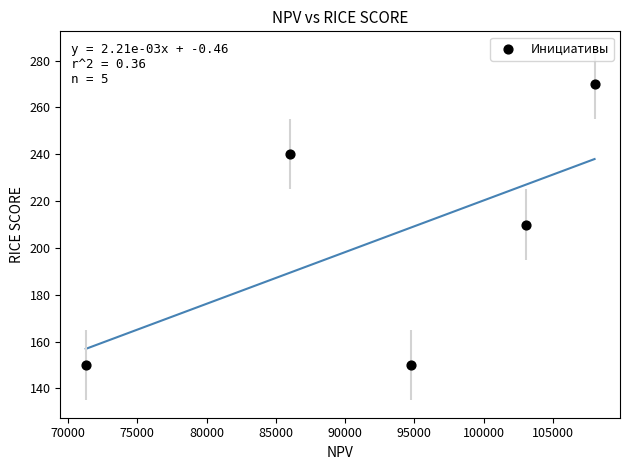

What is the average Y value?

204